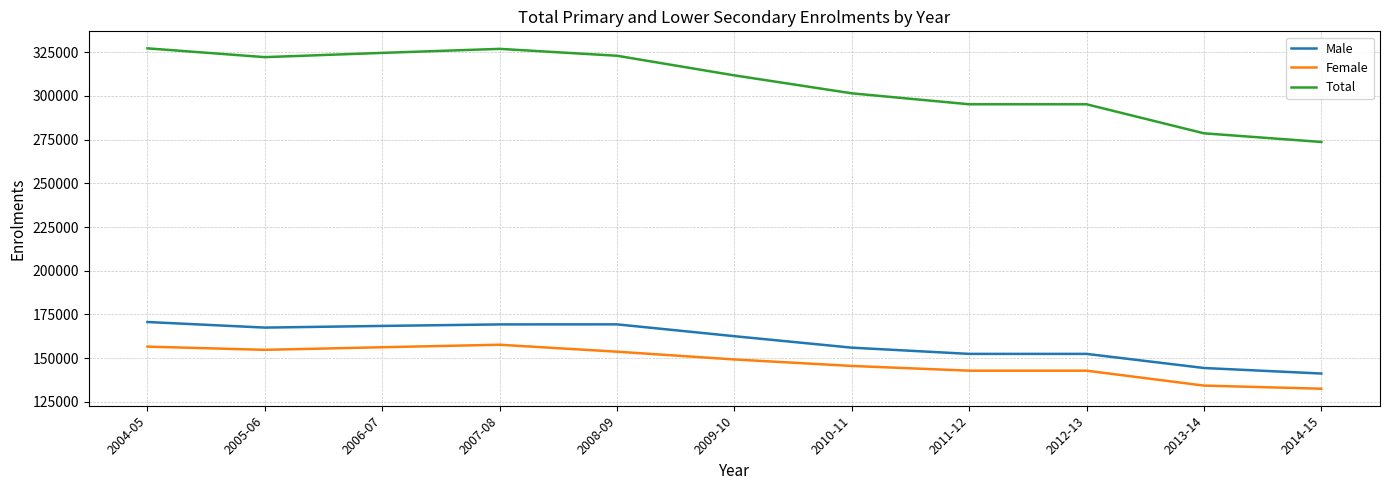

What is the difference between the highest and lowest values at 2007-08?

169272